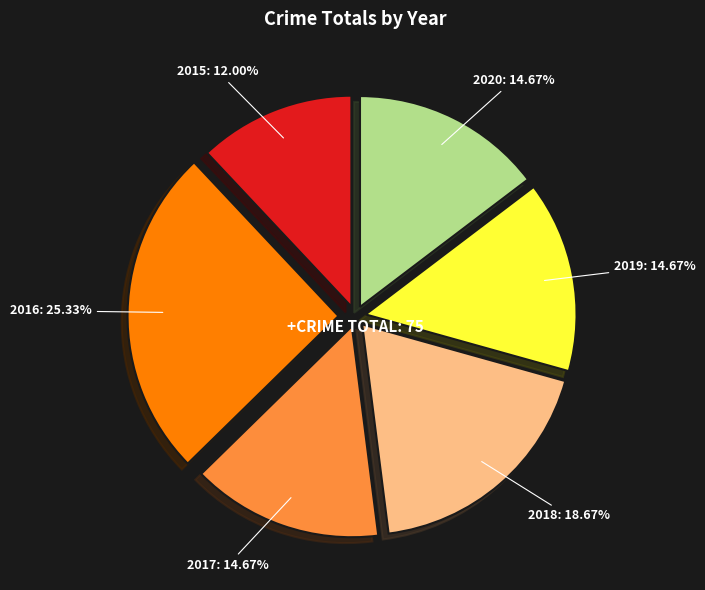

Is there a majority slice in this chart?

No